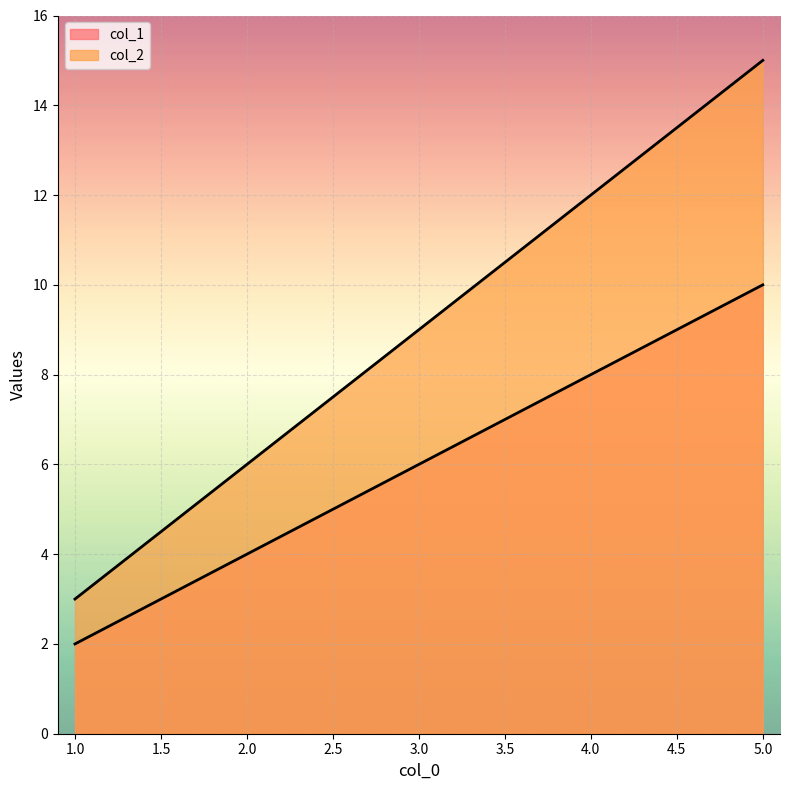

The col_2 series shows 11 at 2. True or false?

False